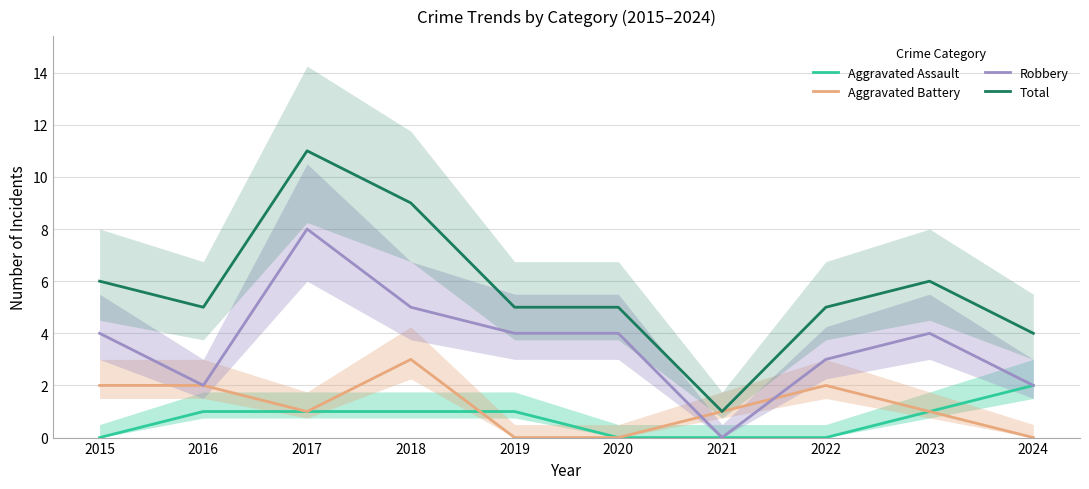

Reading left to right, extract all data points from this chart.

Aggravated Assault: 2015=0	2016=1	2017=1	2018=1	2019=1	2020=0	2021=0	2022=0	2023=1	2024=2
Aggravated Battery: 2015=2	2016=2	2017=1	2018=3	2019=0	2020=0	2021=1	2022=2	2023=1	2024=0
Robbery: 2015=4	2016=2	2017=8	2018=5	2019=4	2020=4	2021=0	2022=3	2023=4	2024=2
Total: 2015=6	2016=5	2017=11	2018=9	2019=5	2020=5	2021=1	2022=5	2023=6	2024=4